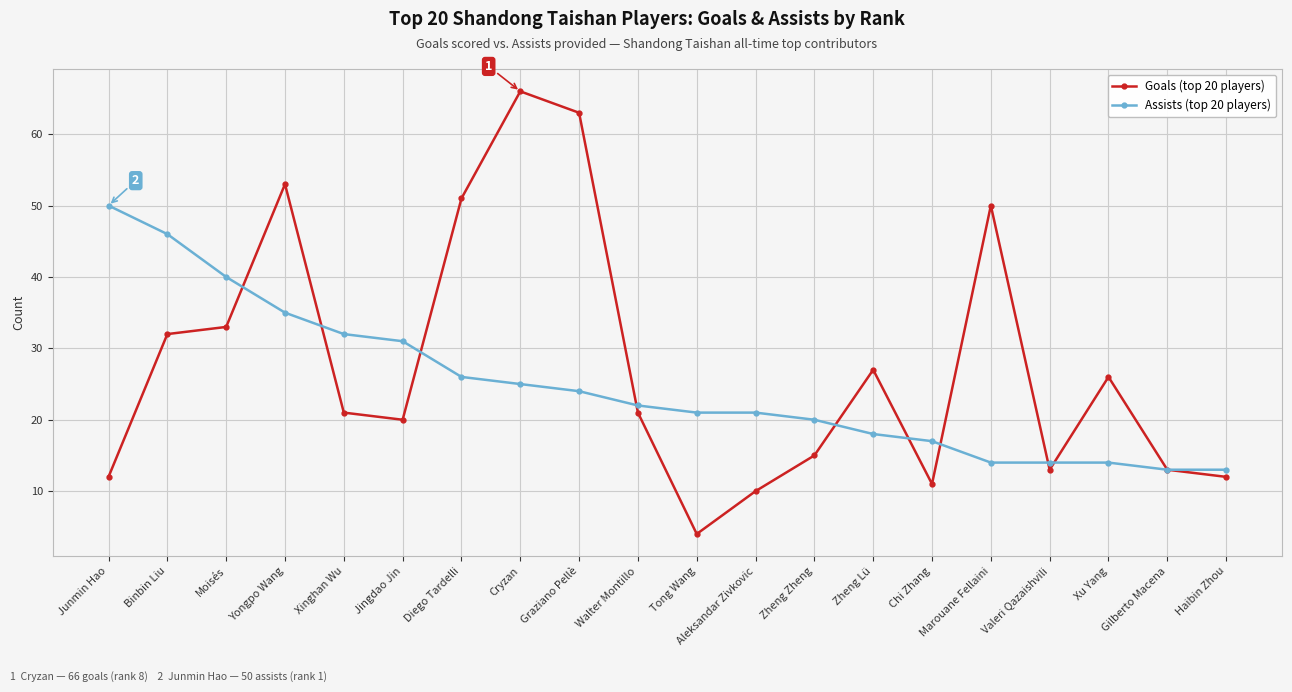

Which series has the largest total across all categories?

Goals (top 20 players)